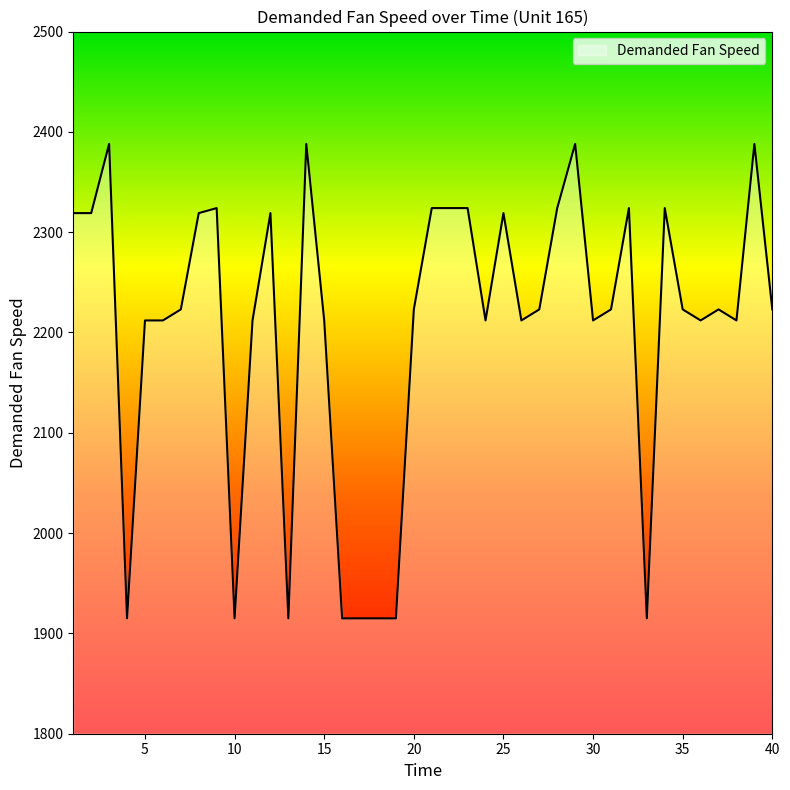

What is the sum of all values?

88204